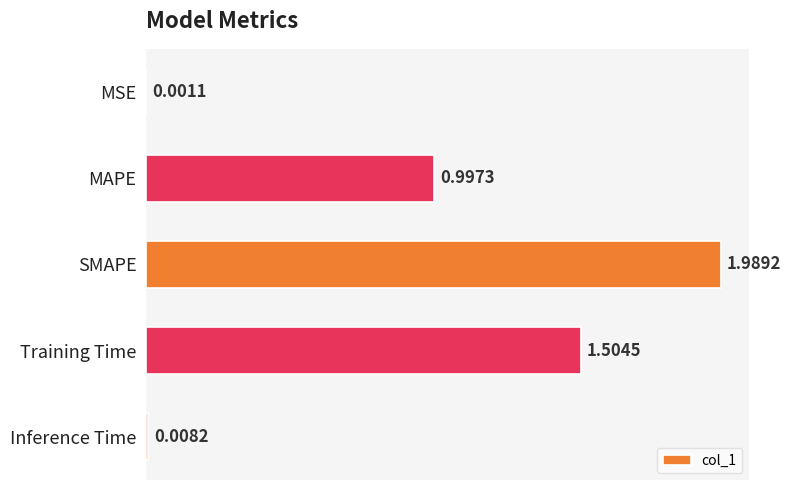

Which label corresponds to the largest value in the chart?

SMAPE